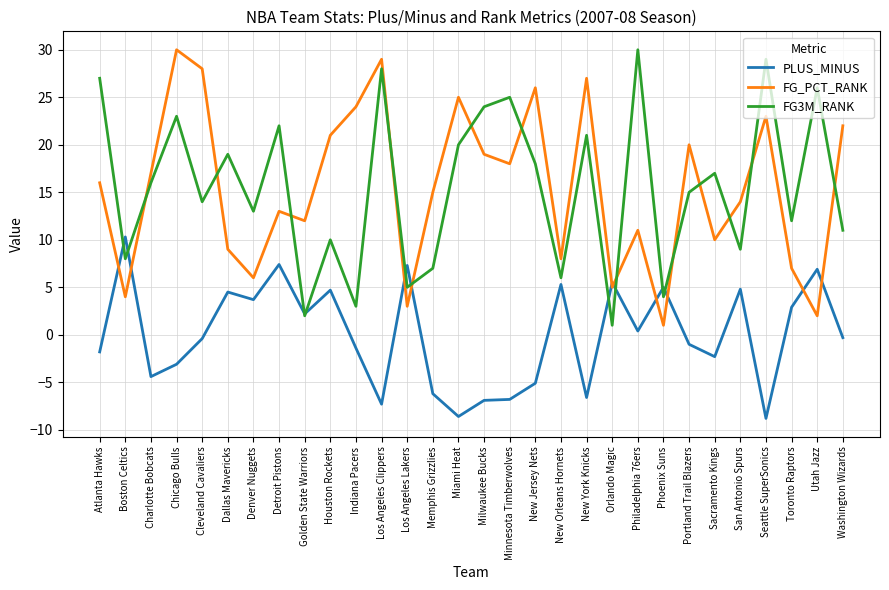

What is the difference between the highest and lowest values at Orlando Magic?

4.5